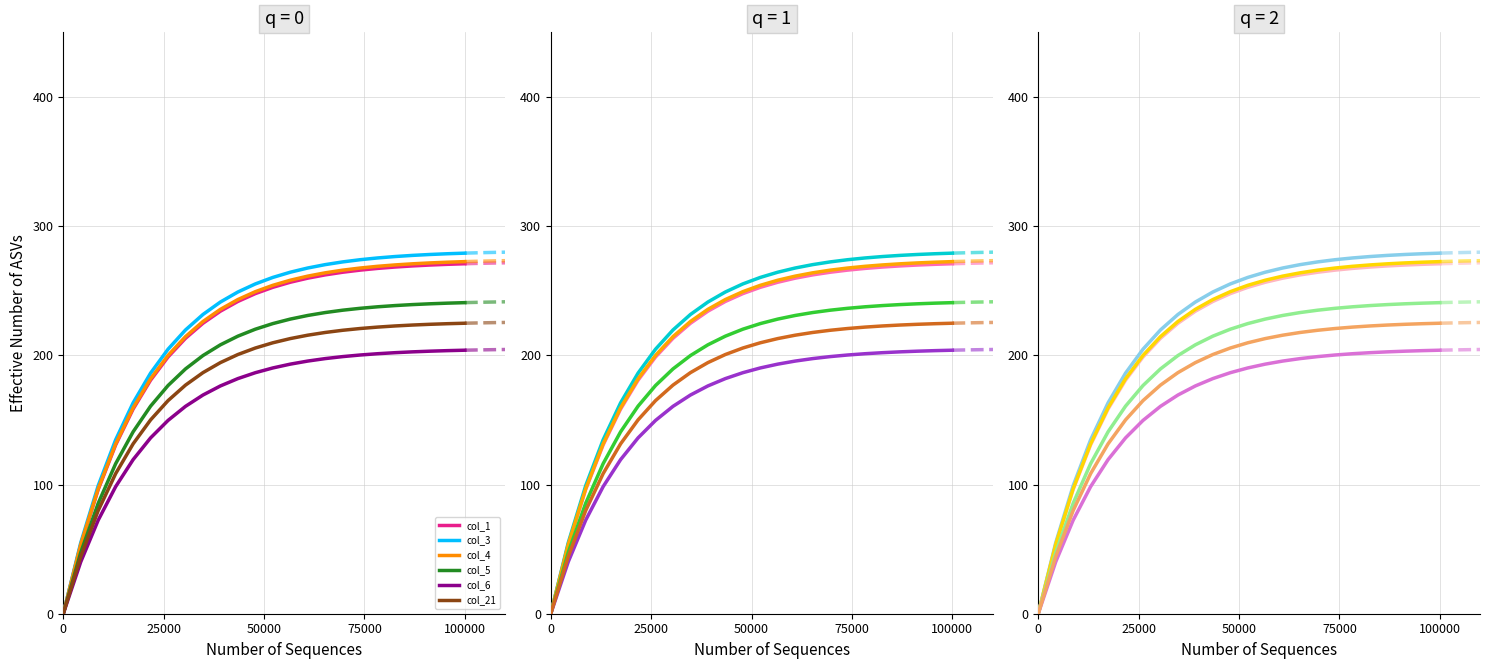

Is the value of col_5 at 8 greater than the value of col_4 at 21?

No